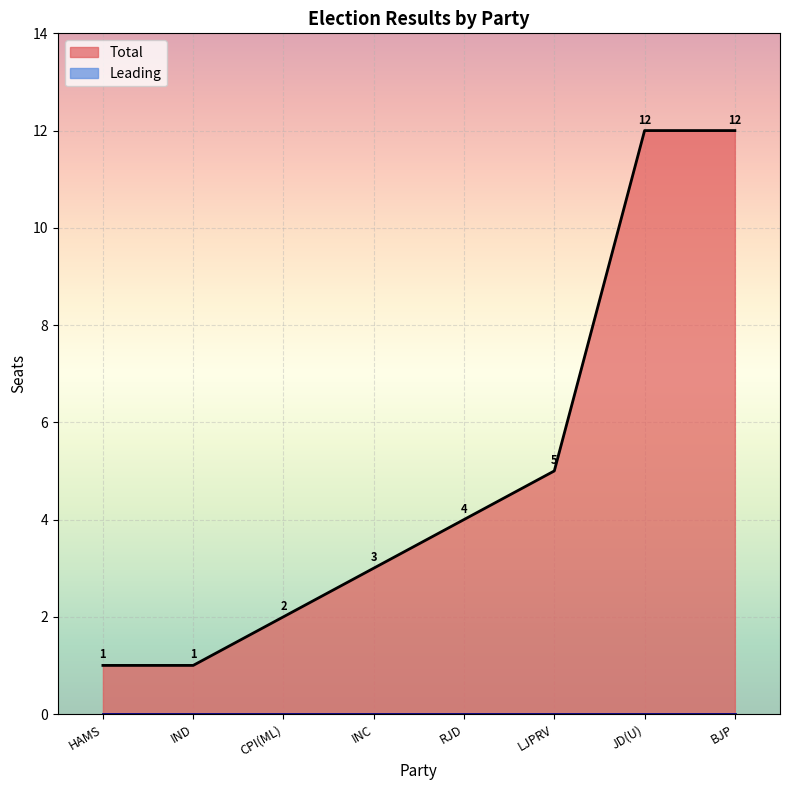

Which category has the lowest value in the Total series?

HAMS